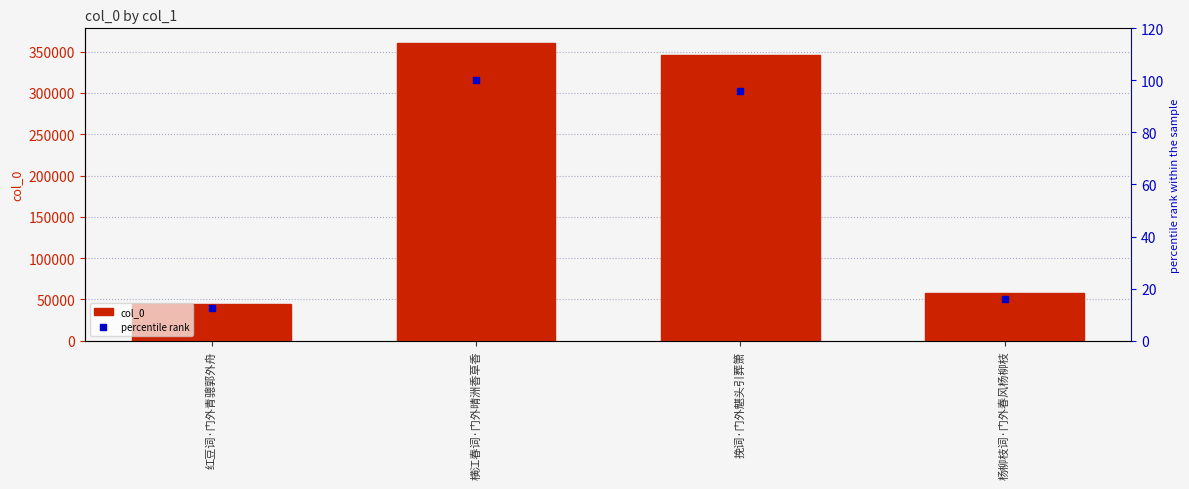

What is the total value across all series at 挽词·门外魌头引葬箫?

346143.1